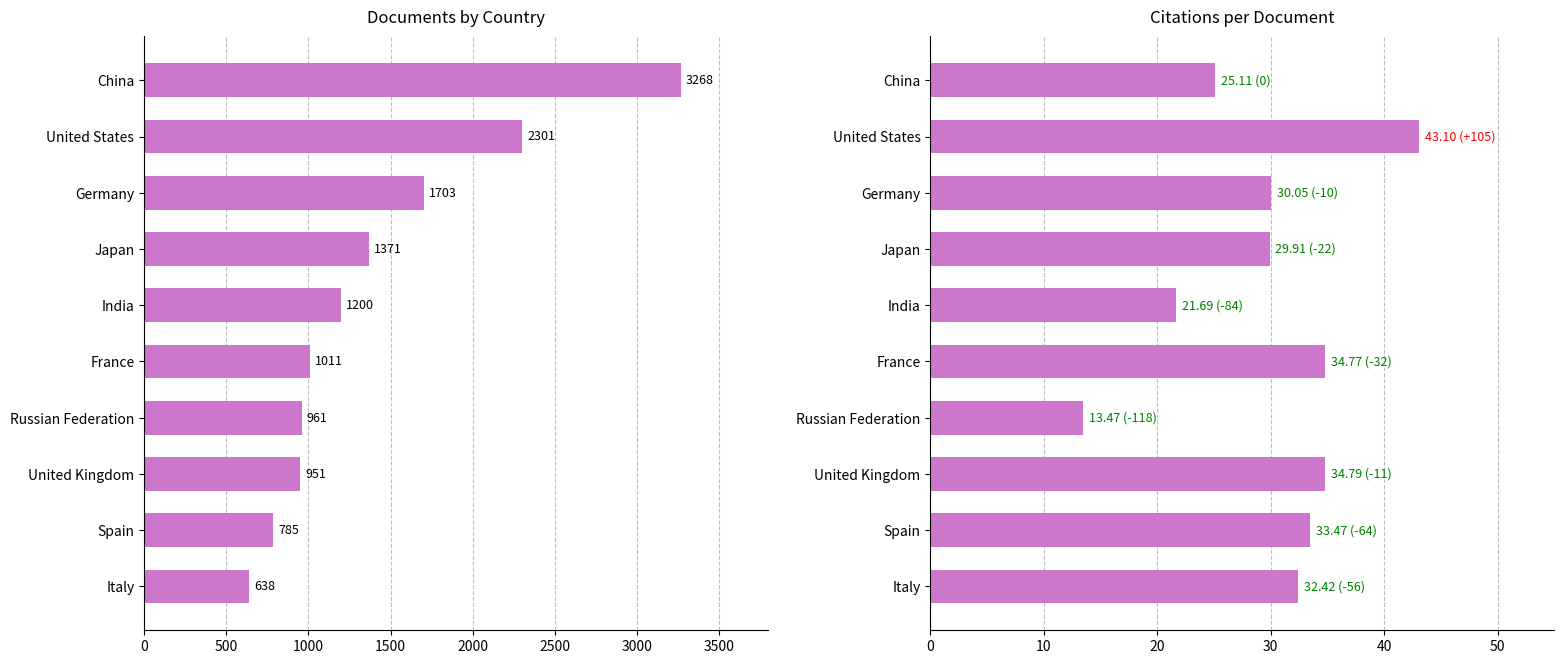

What is the maximum value shown in the chart?

3268.0